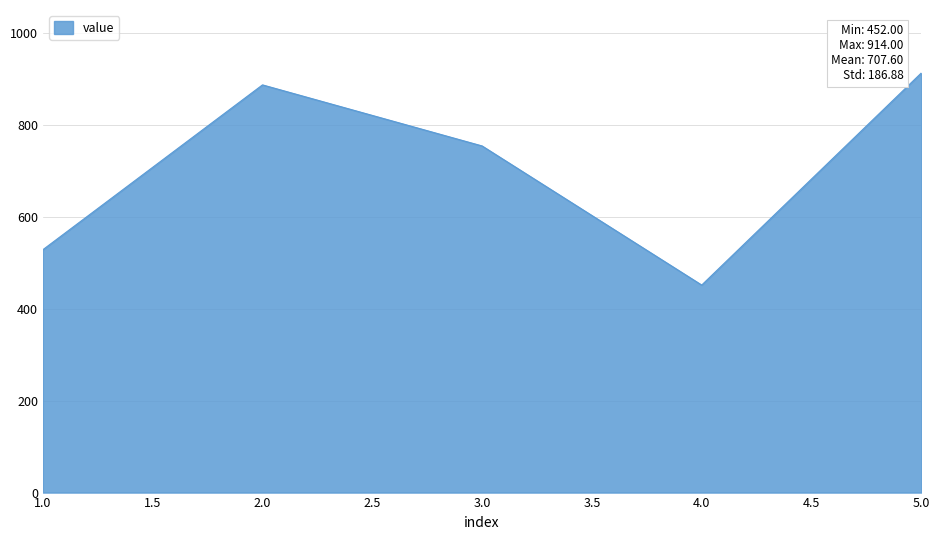

At which label is the value closest to 683?

3.0